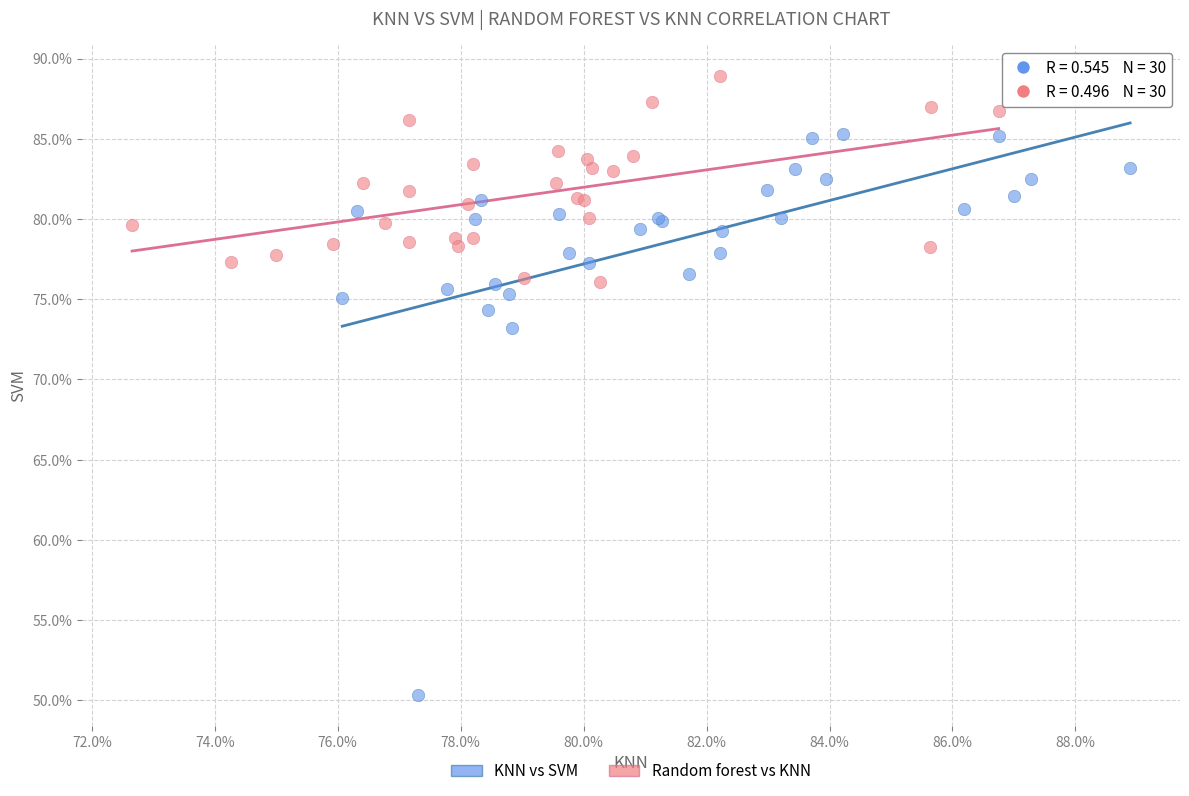

Which series has the widest spread of Y values?

KNN vs SVM